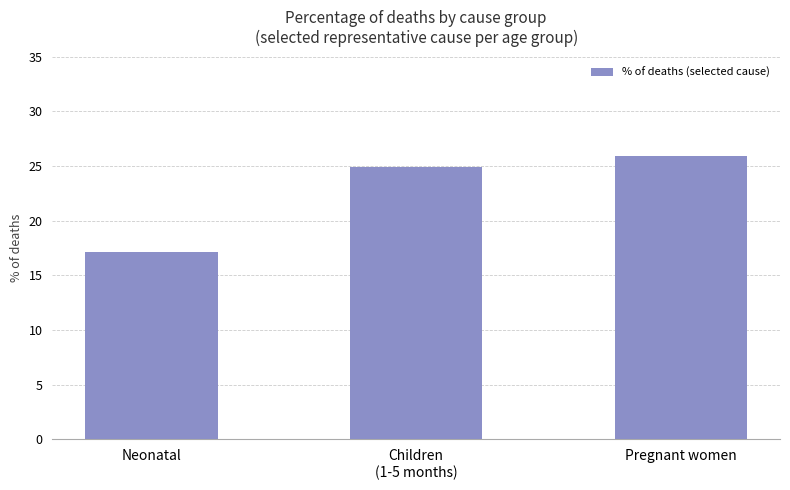

What is the difference between the second highest and minimum values?

7.8